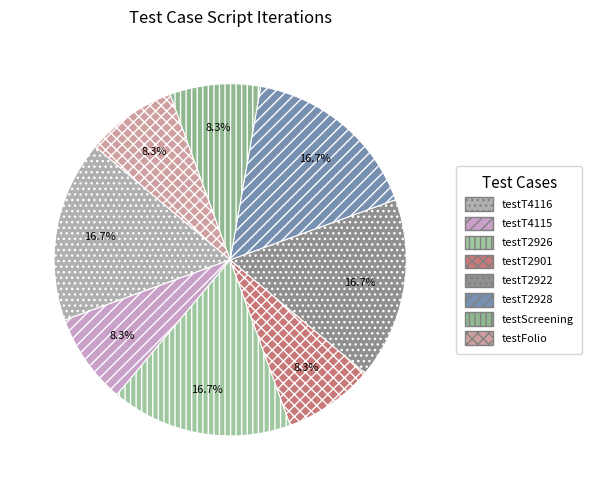

Which has a higher value, testFolio or testScreening?

testFolio